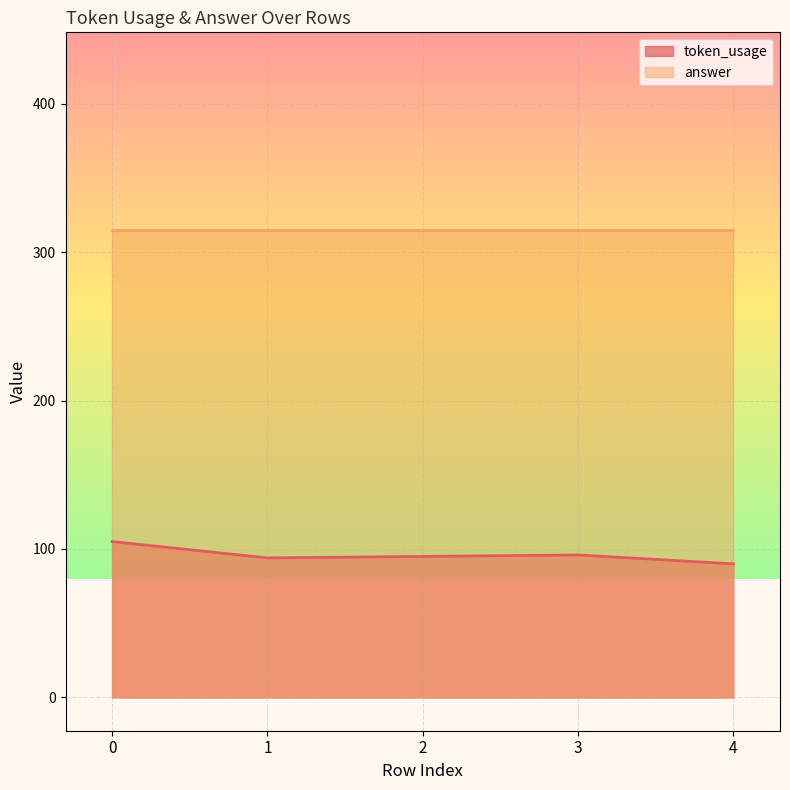

How many distinct data groups are displayed?

2